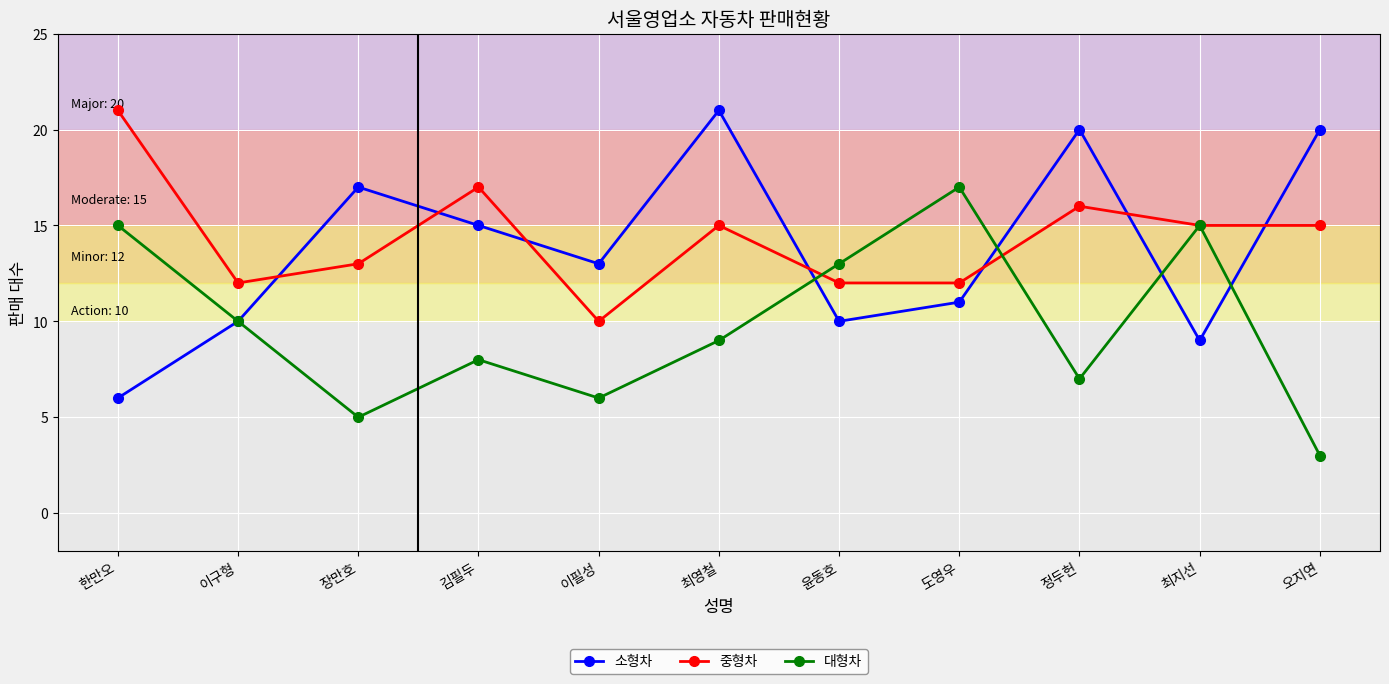

Where is the first local maximum for 중형차?

김필두